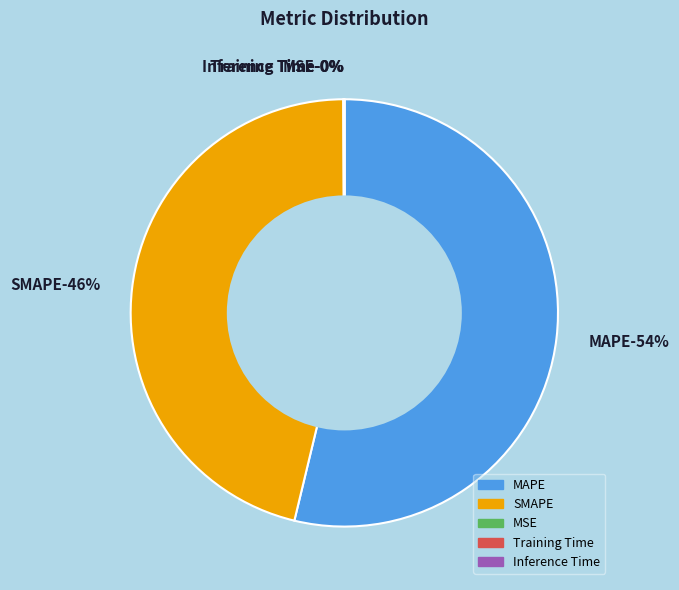

What is the change in value from MAPE to MSE?

-32.9